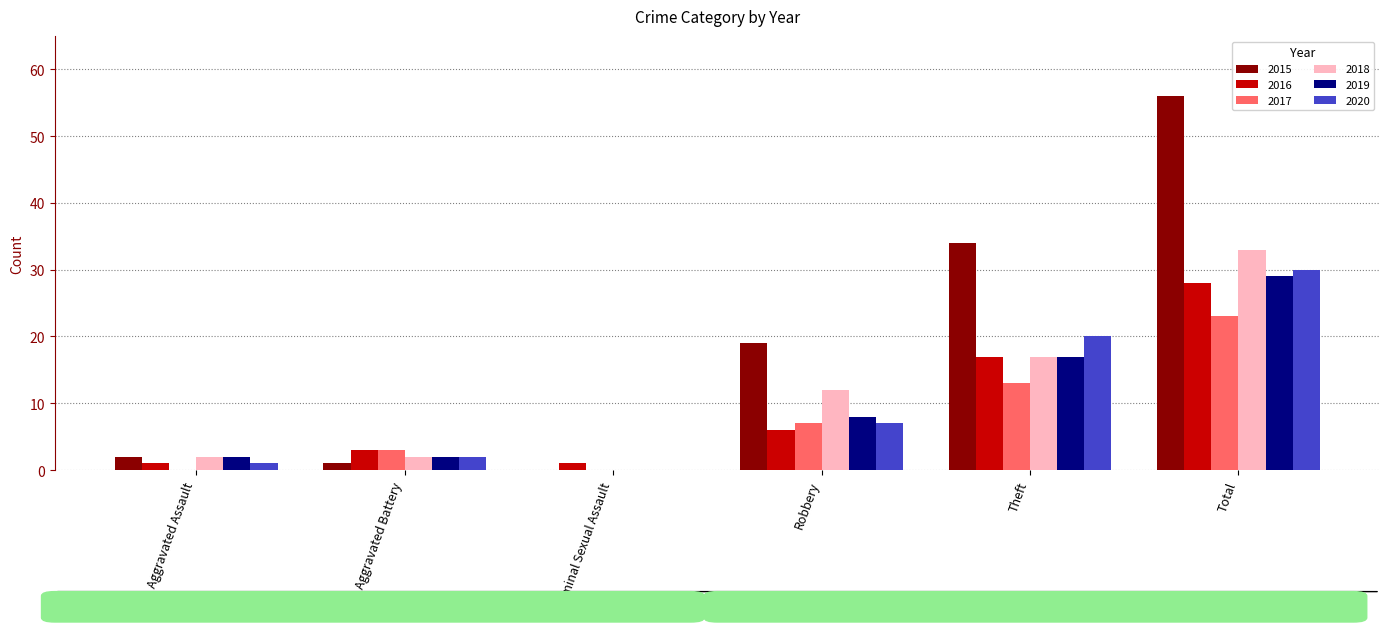

What is the maximum value for 2018?

33